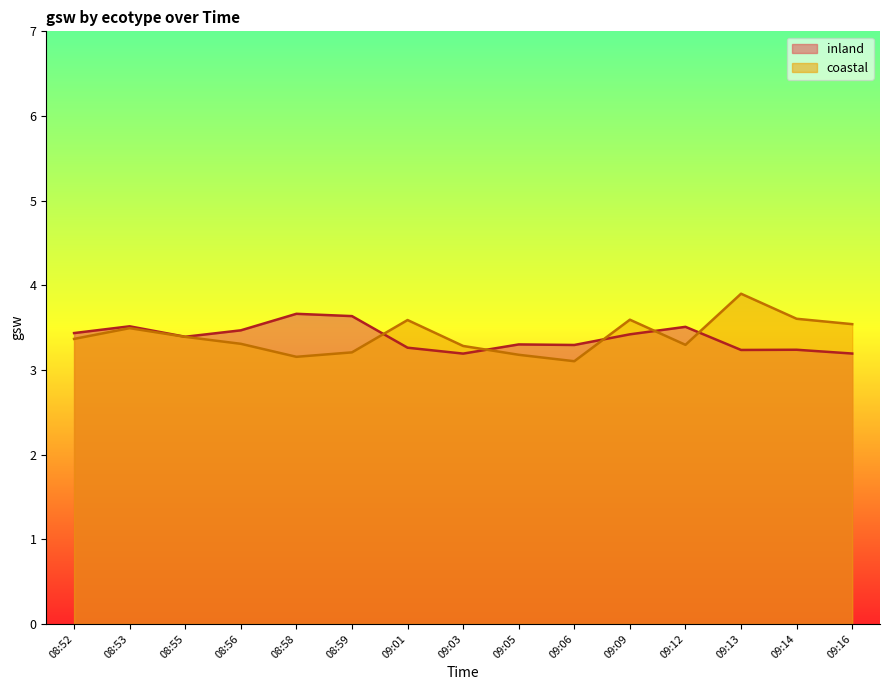

How many lines are shown in the chart?

2